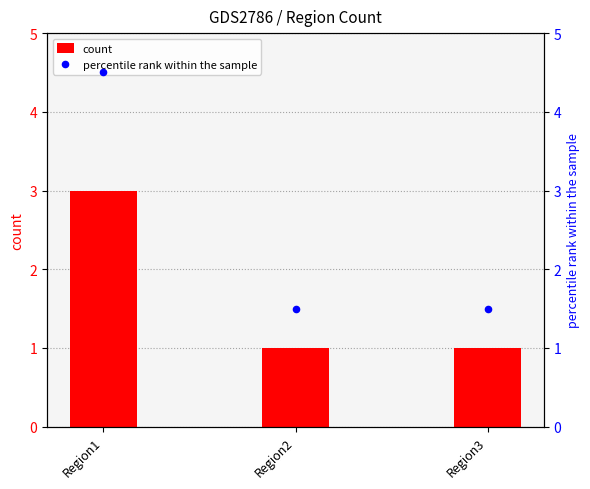

At how many categories does at least one series exceed 2?

1